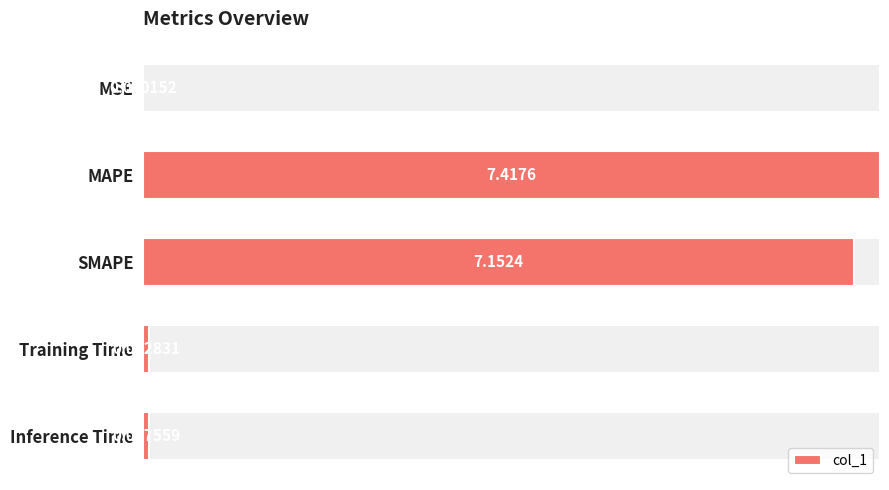

True or false: the data shows 0.0 at Inference Time.

True